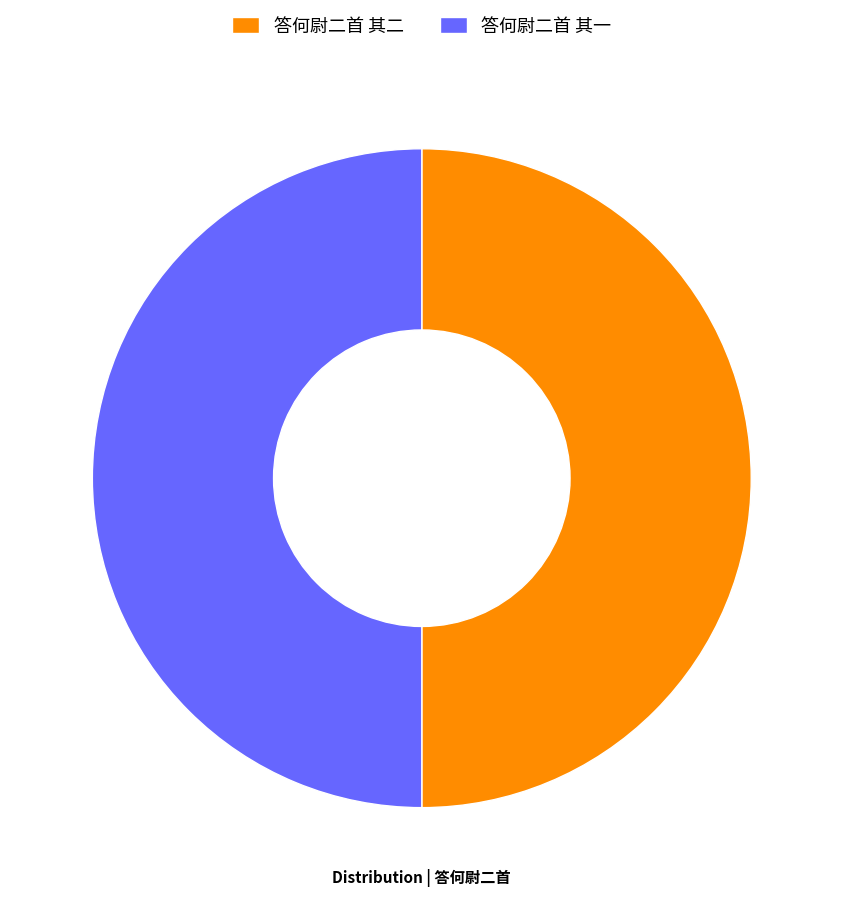

Is it true that 答何尉二首 其一 is 50% of the pie?

True